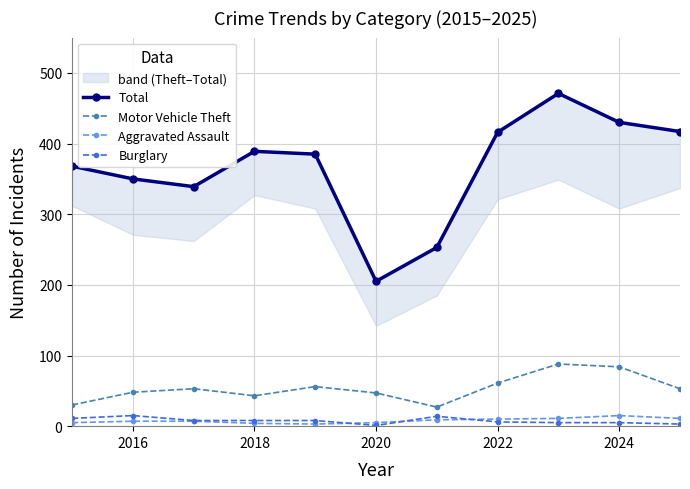

True or false: Motor Vehicle Theft has more than 0 points higher than both neighbors.

True